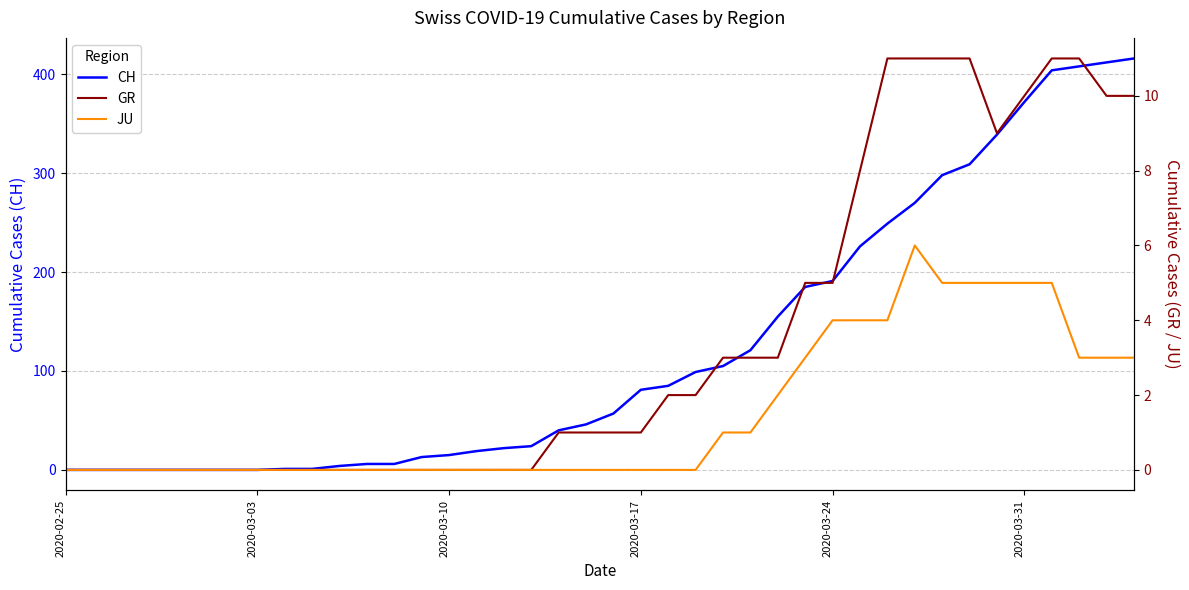

The value of CH at 2020-03-17 is 81. True or false?

True